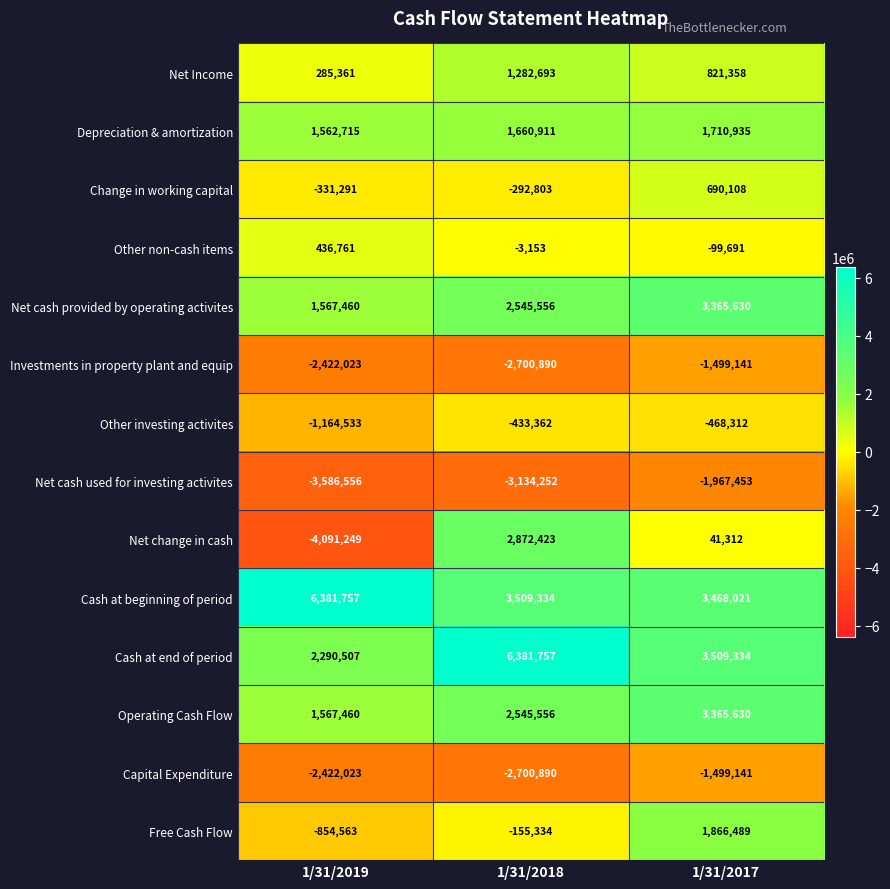

The Other non-cash items series shows -3153 at 1/31/2018. True or false?

True